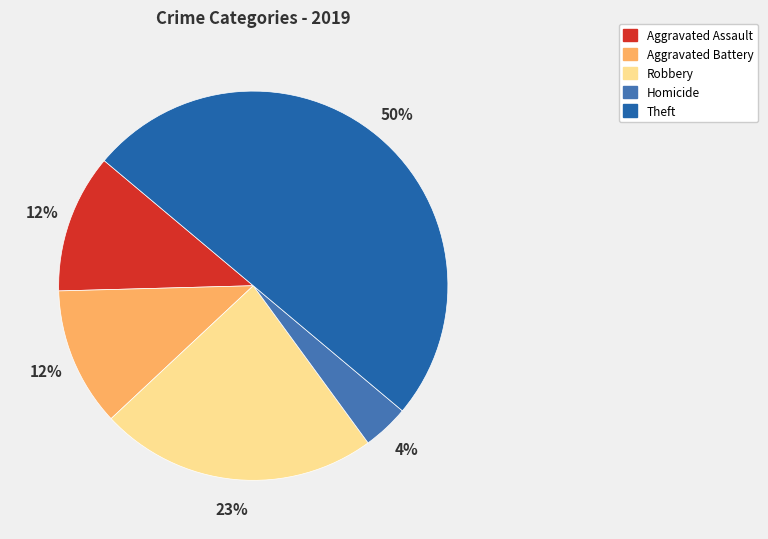

Is Theft the majority of the pie?

No